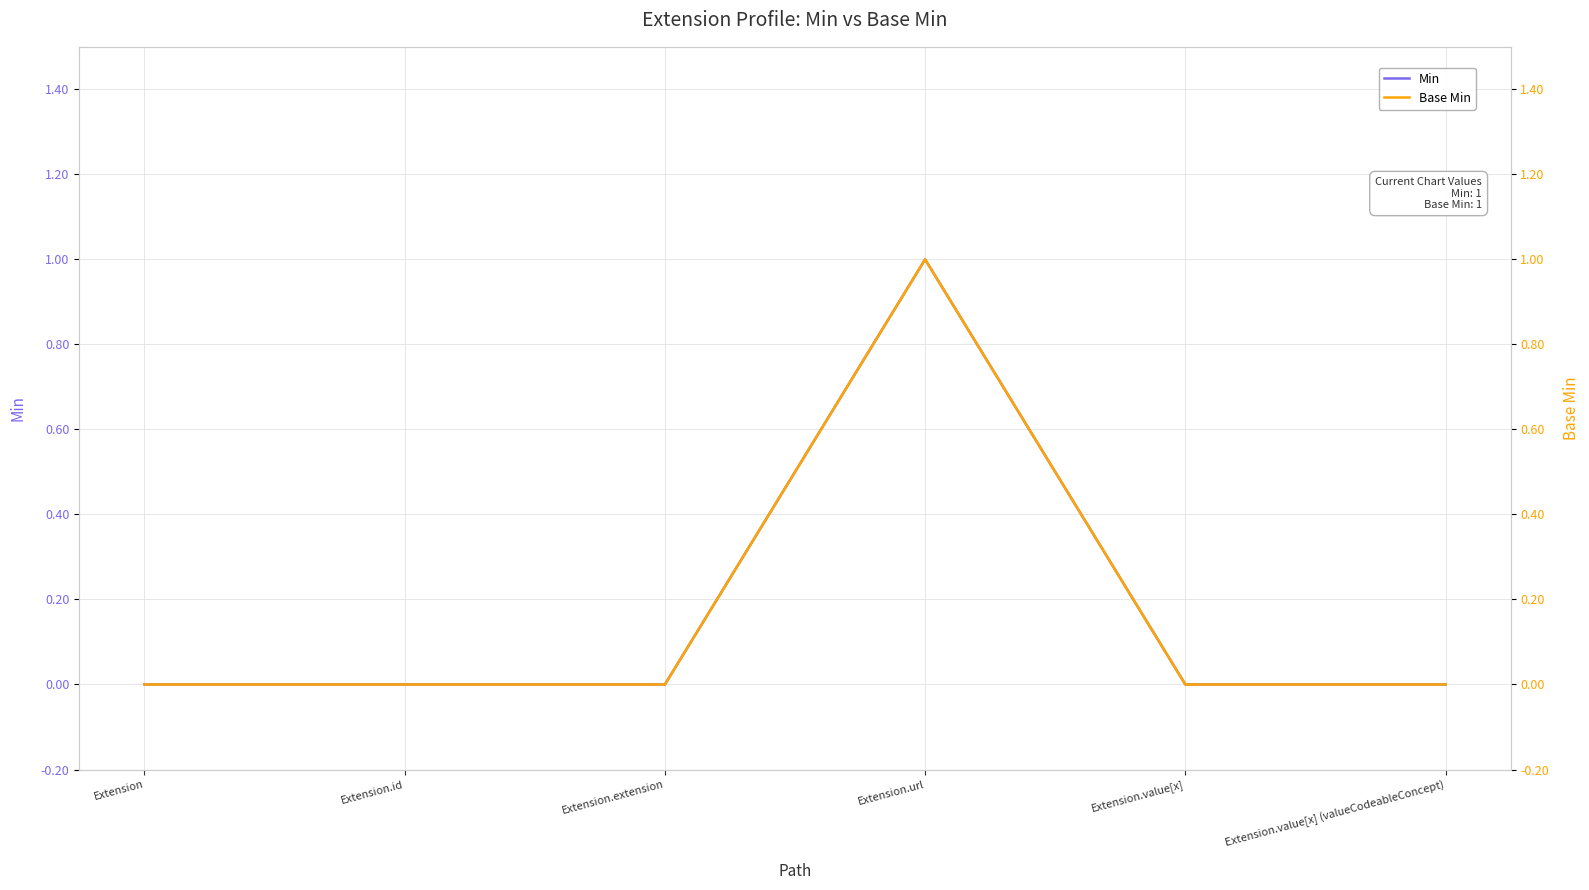

Between Extension and Extension.value[x], which is larger?

Extension